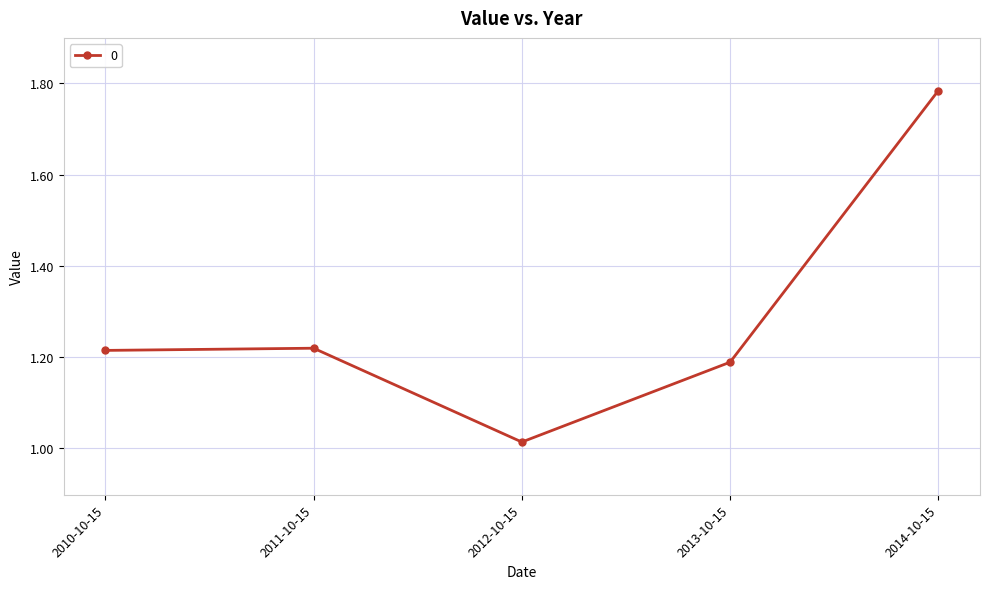

Where is the data nearest to the value 1?

2012-10-15